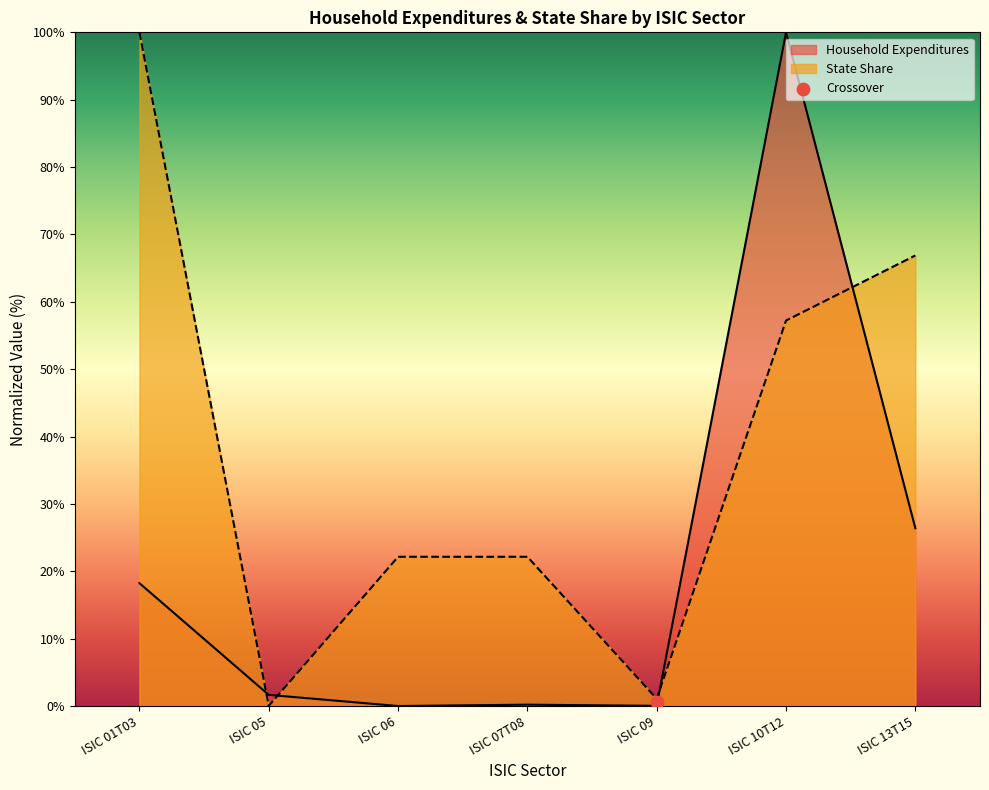

At how many categories does at least one series exceed 57?

3